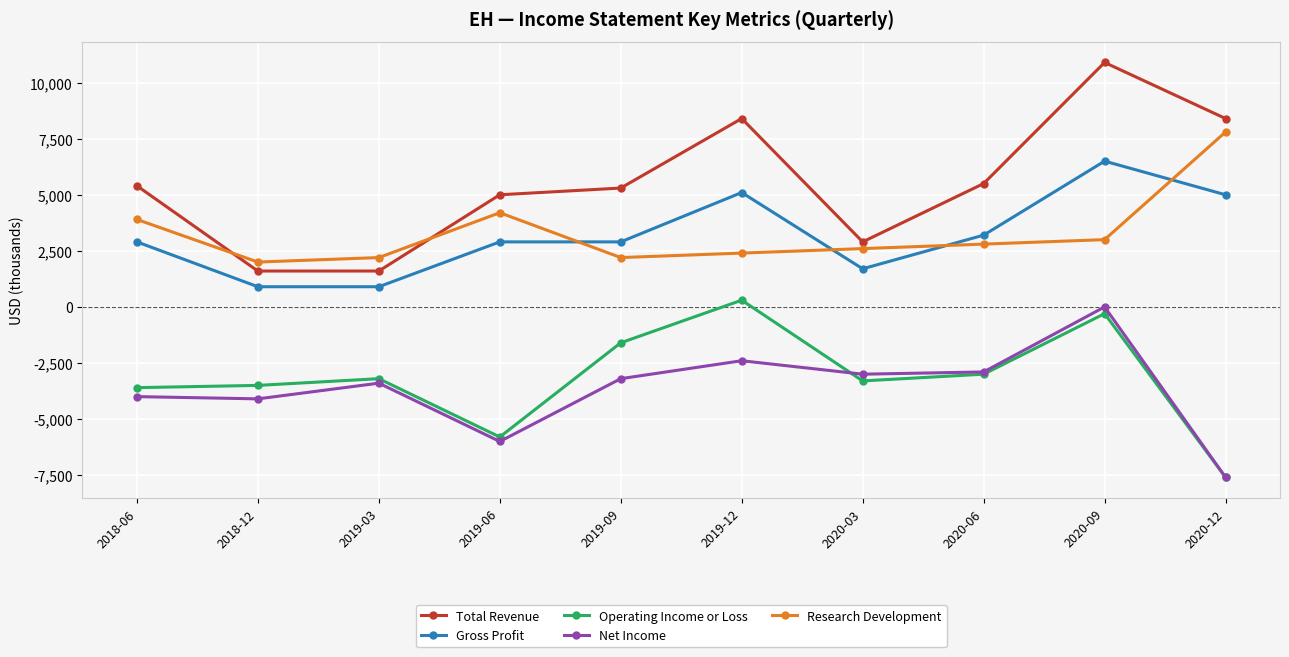

Is it true that Operating Income or Loss equals -1600 at 2019-09?

True